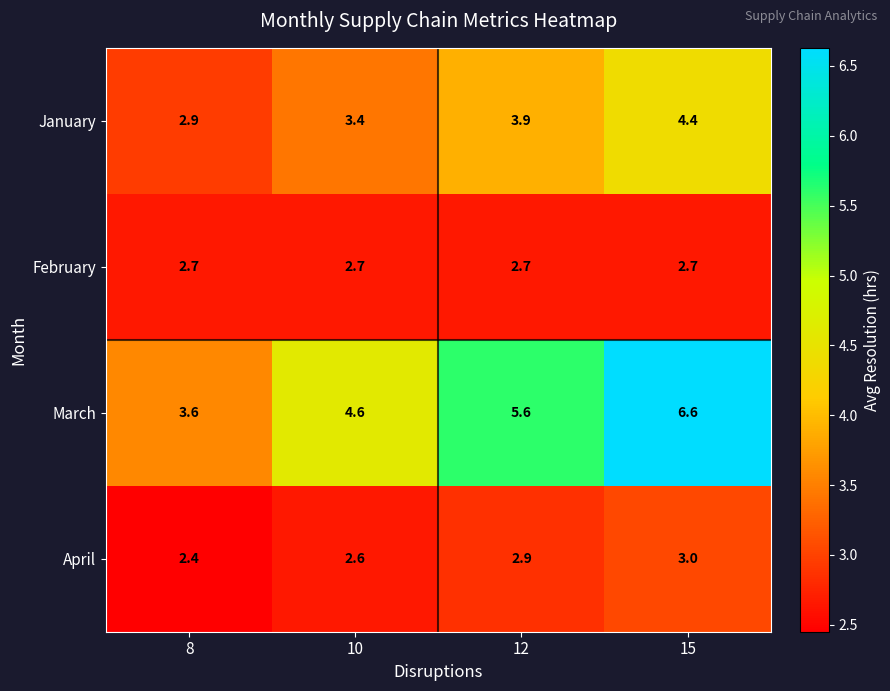

What is the highest value of the January series?

4.4